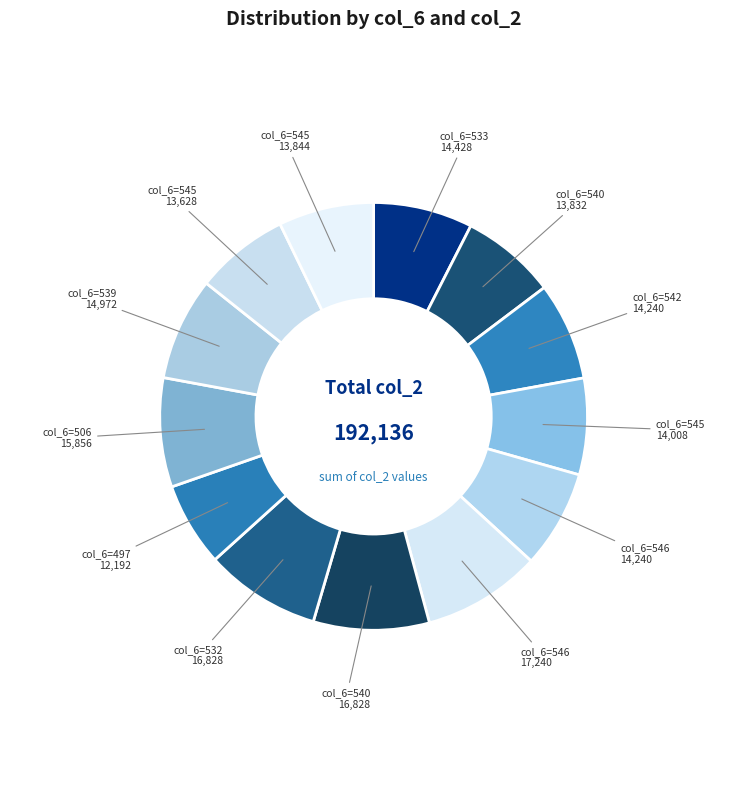

How many slices are in this pie chart?

13